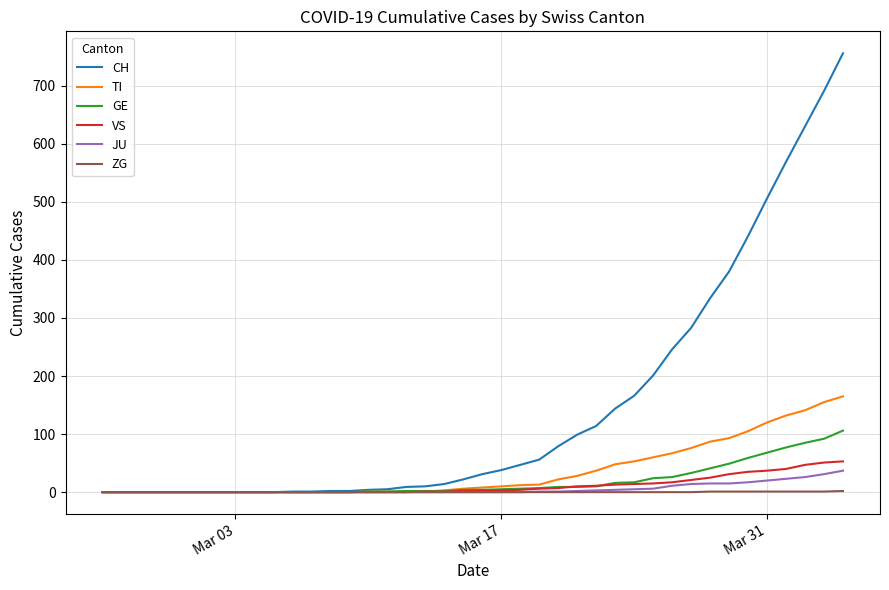

Which series has the largest total across all categories?

CH